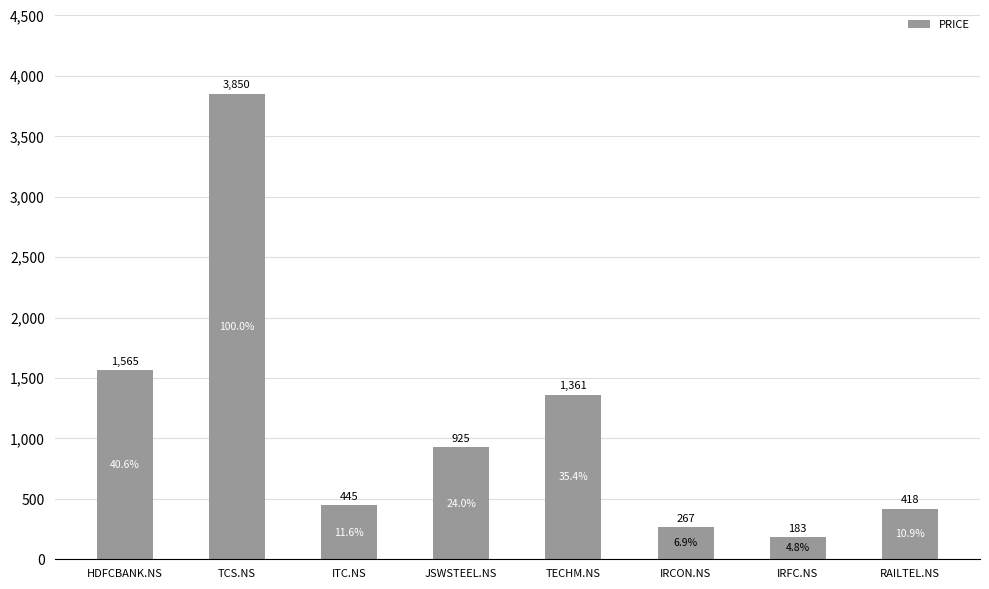

Reading left to right, what are all the values shown in this chart?

HDFCBANK.NS=1565	TCS.NS=3850	ITC.NS=445	JSWSTEEL.NS=925	TECHM.NS=1361	IRCON.NS=267	IRFC.NS=183	RAILTEL.NS=418